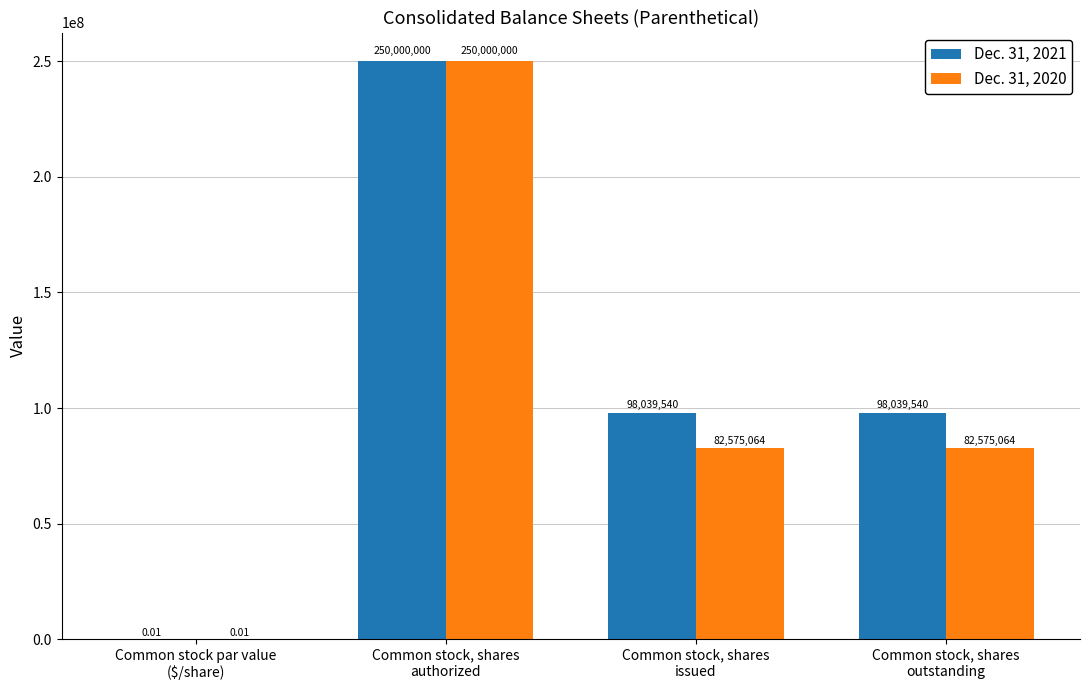

Are the bars horizontal?

No